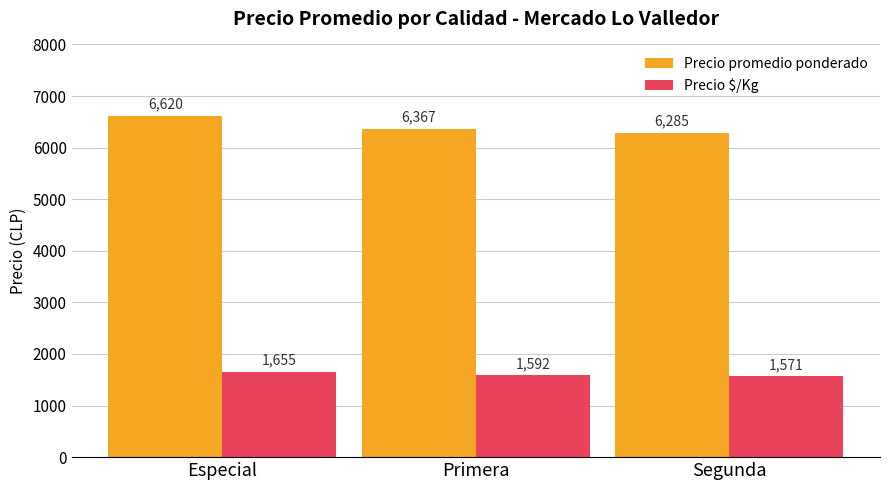

What is the difference between the Precio promedio ponderado values at Especial and Segunda?

335